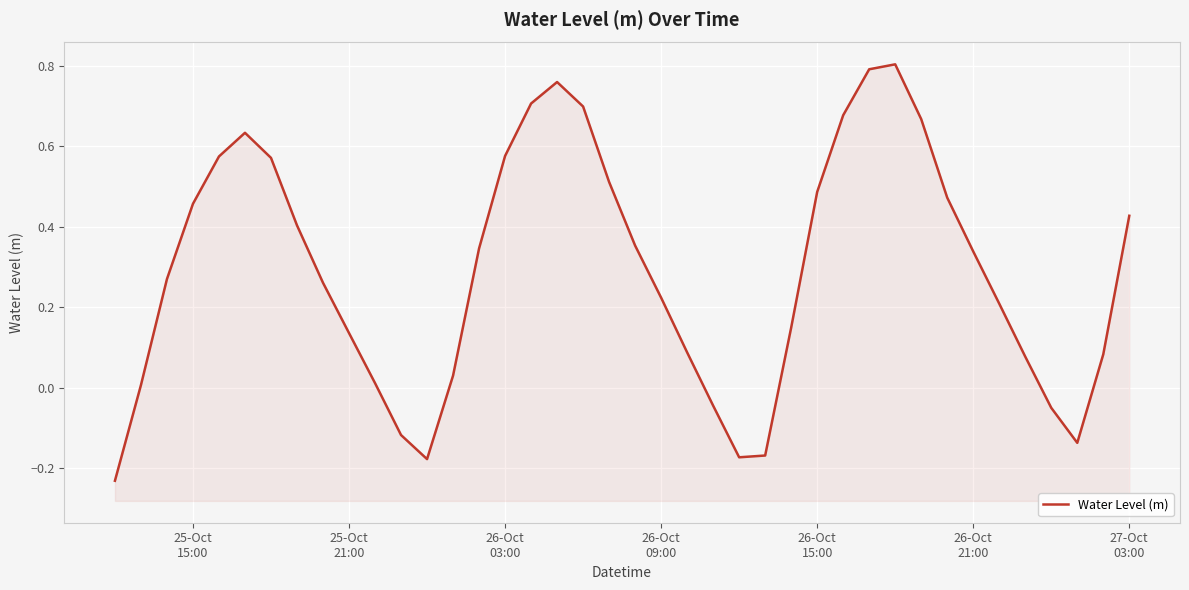

How many values are above zero?

32